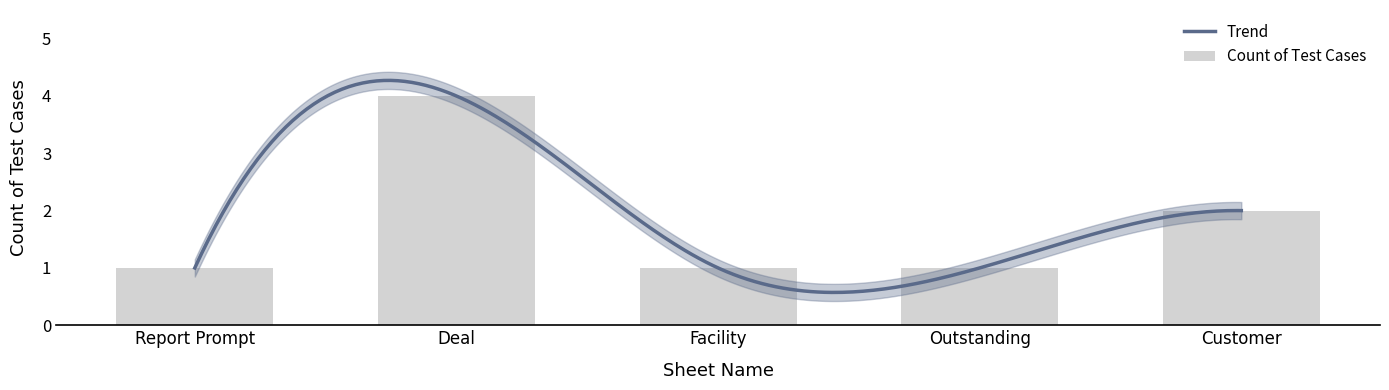

Between Deal and Customer, which is larger?

Deal